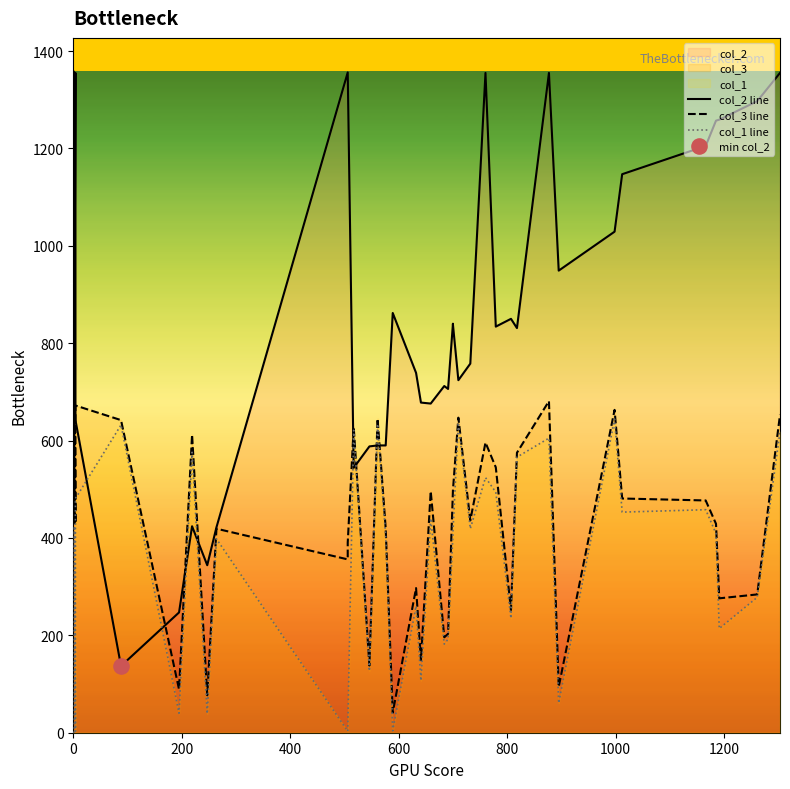

Which series reaches the maximum Y coordinate?

col_2 line